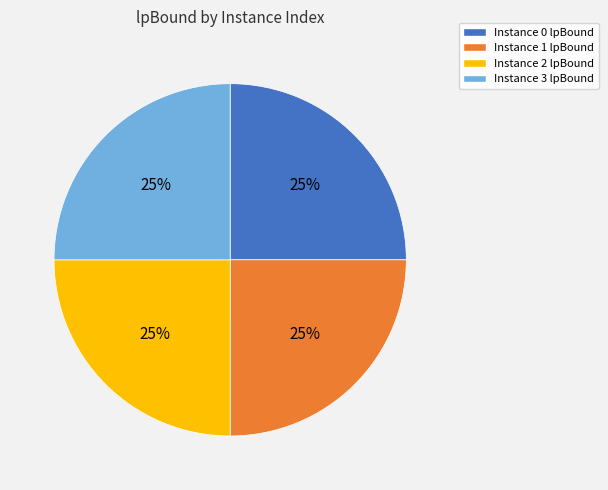

To the nearest percent, what is the average slice percentage?

25%